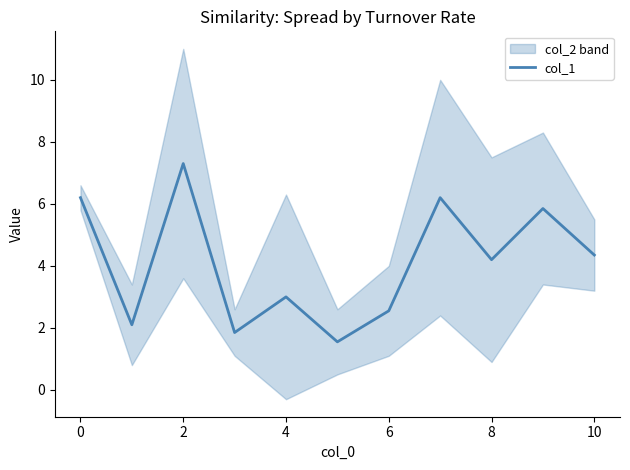

The col_1 series shows 10.0 at 2. True or false?

False